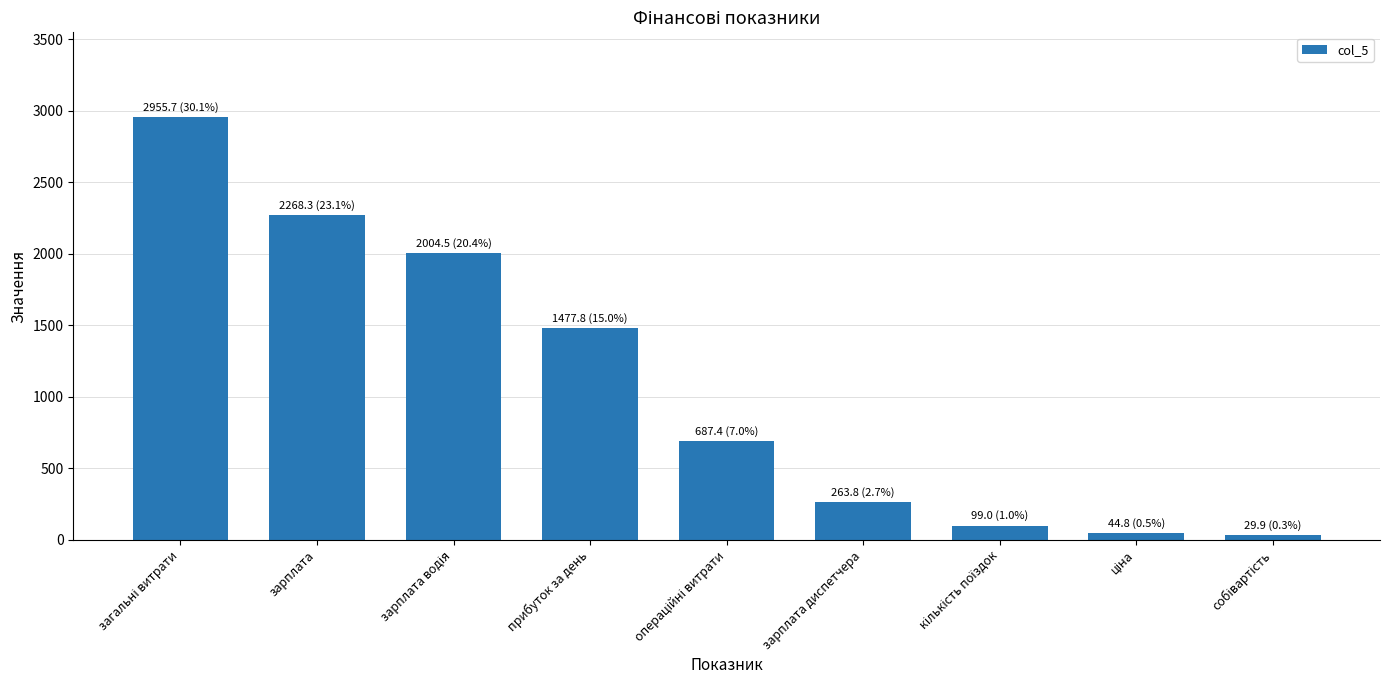

What is the sum of all values?

9831.1